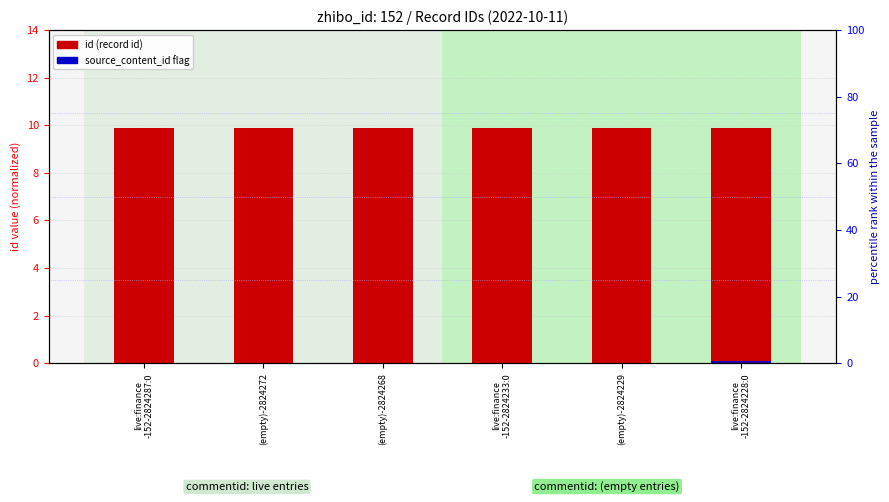

Rank the series by their maximum value, from lowest to highest.

source_content_id flag, id (×10⁶)